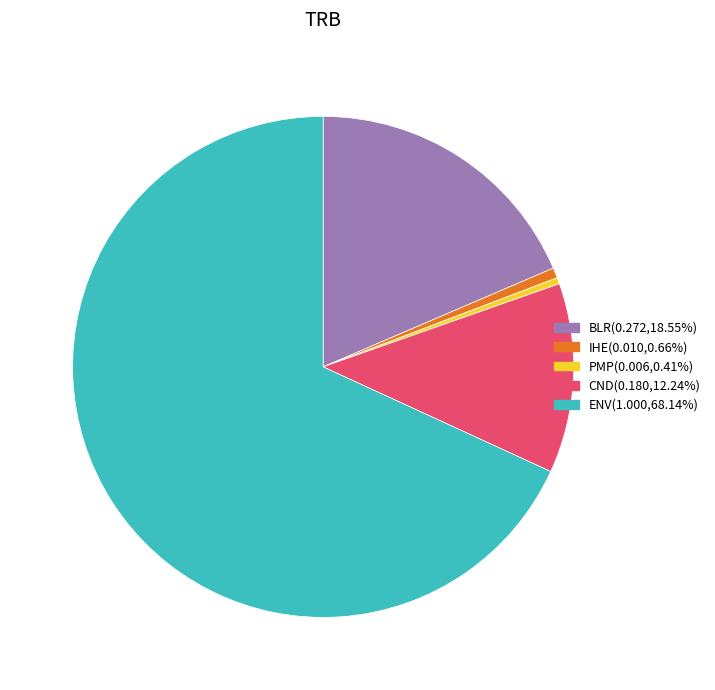

Is there any slice that represents more than half of the pie?

Yes